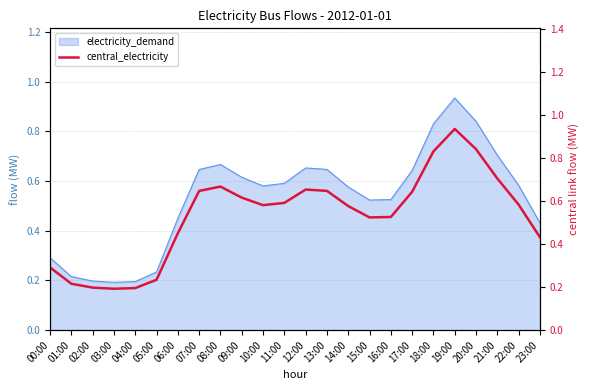

List the labels in order of value, largest first.

19:00, 20:00, 18:00, 21:00, 08:00, 12:00, 13:00, 07:00, 17:00, 09:00, 11:00, 22:00, 10:00, 14:00, 16:00, 15:00, 06:00, 23:00, 00:00, 05:00, 01:00, 02:00, 04:00, 03:00